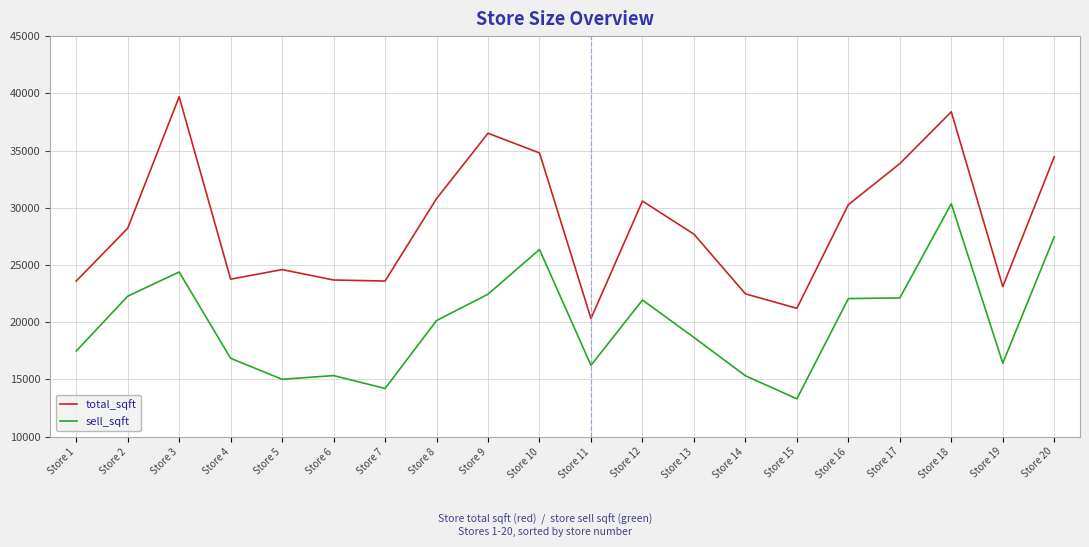

True or false: sell_sqft and total_sqft intersect in this chart.

False